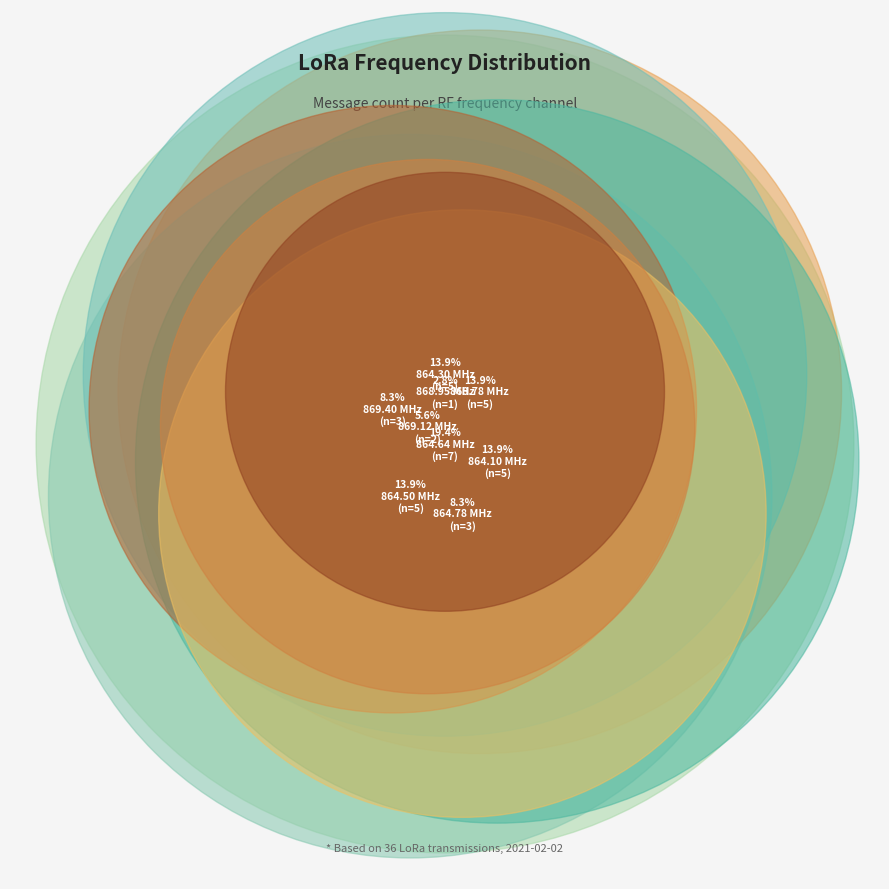

To the nearest percent, what is the difference between the 869400000 and 864500000 slice percentages?

6%